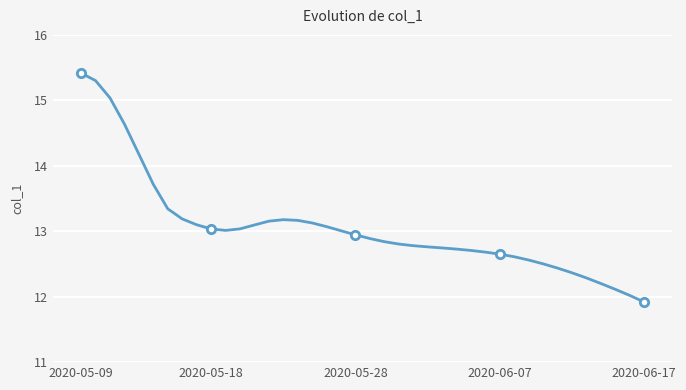

What is the greatest value displayed?

15.4